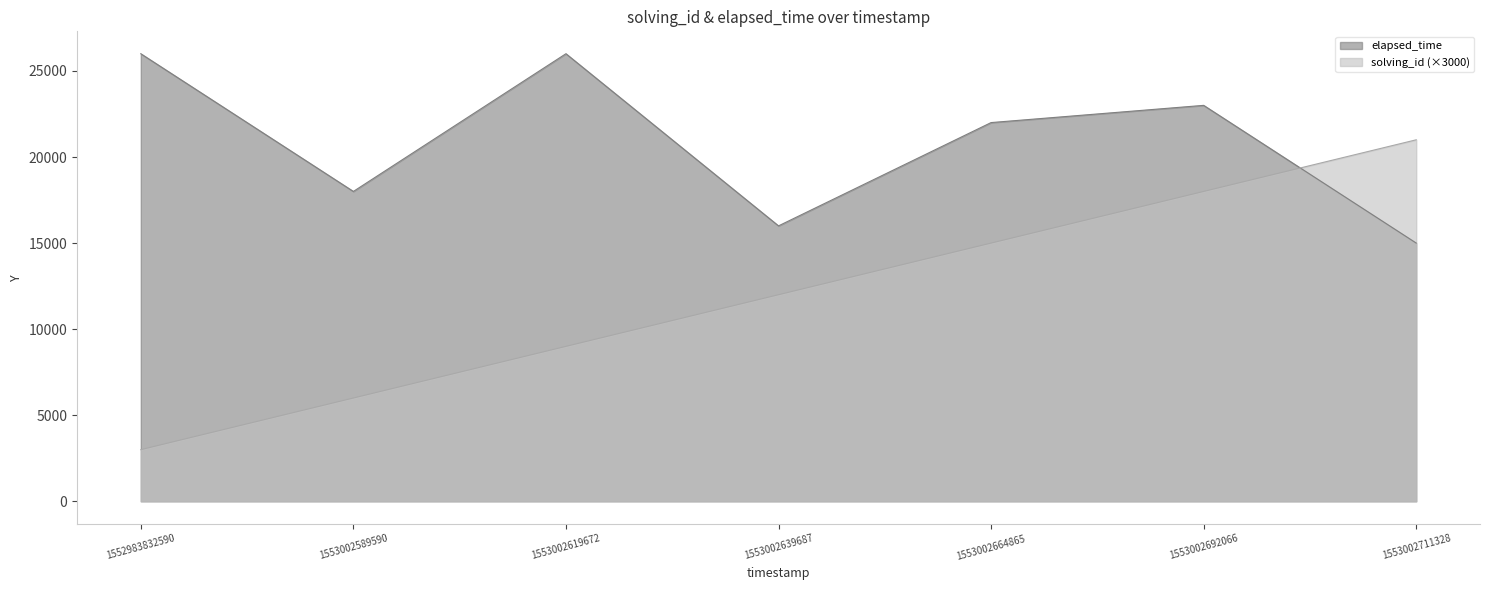

What is the lowest value of the elapsed_time series?

15000